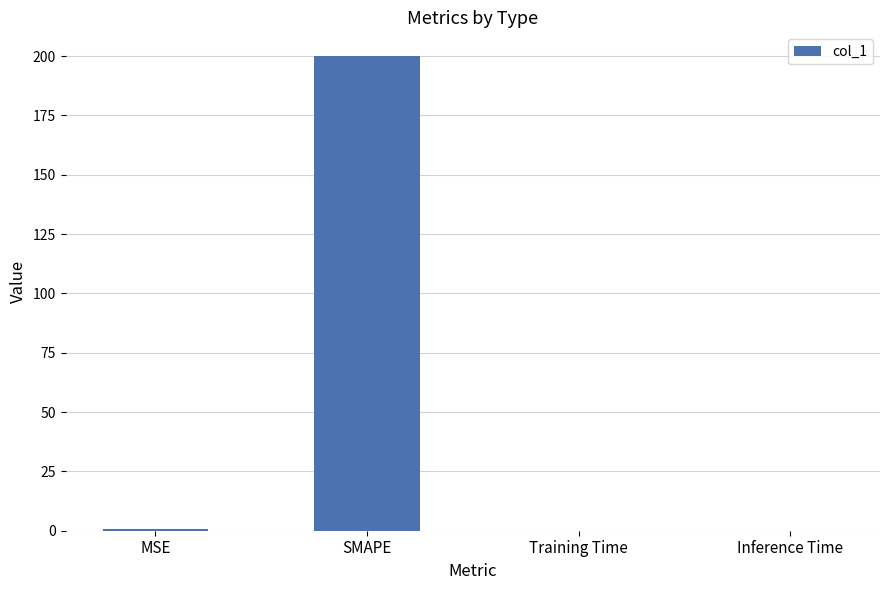

Which has a higher value, Inference Time or SMAPE?

SMAPE